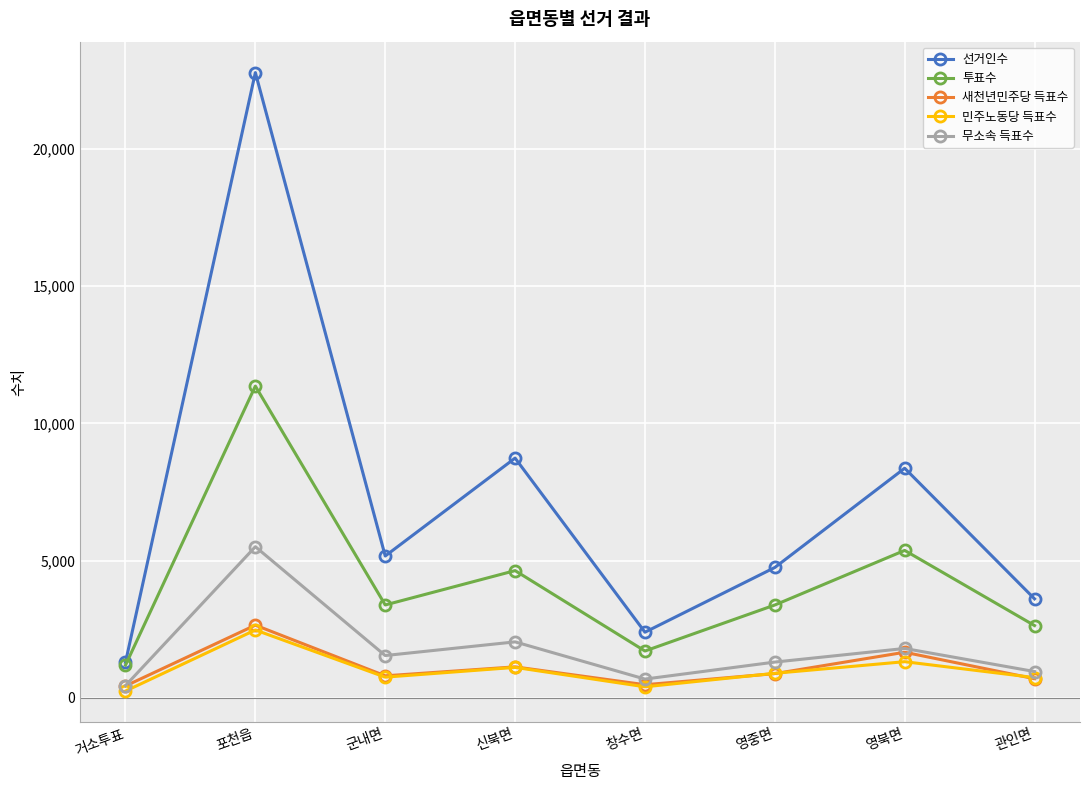

What position from the left is 포천읍?

2